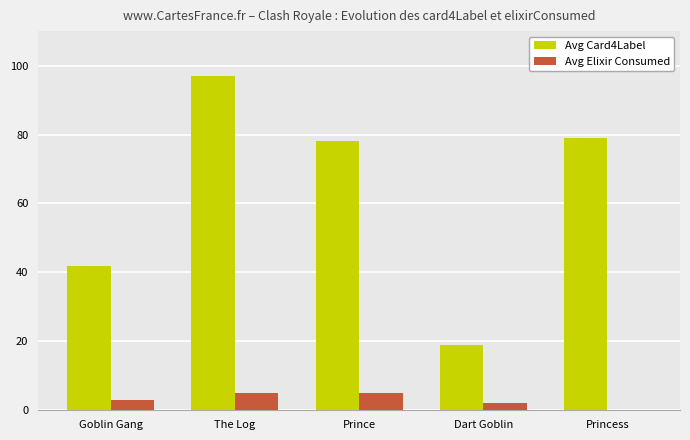

What is the sum of all Avg Elixir Consumed values?

15